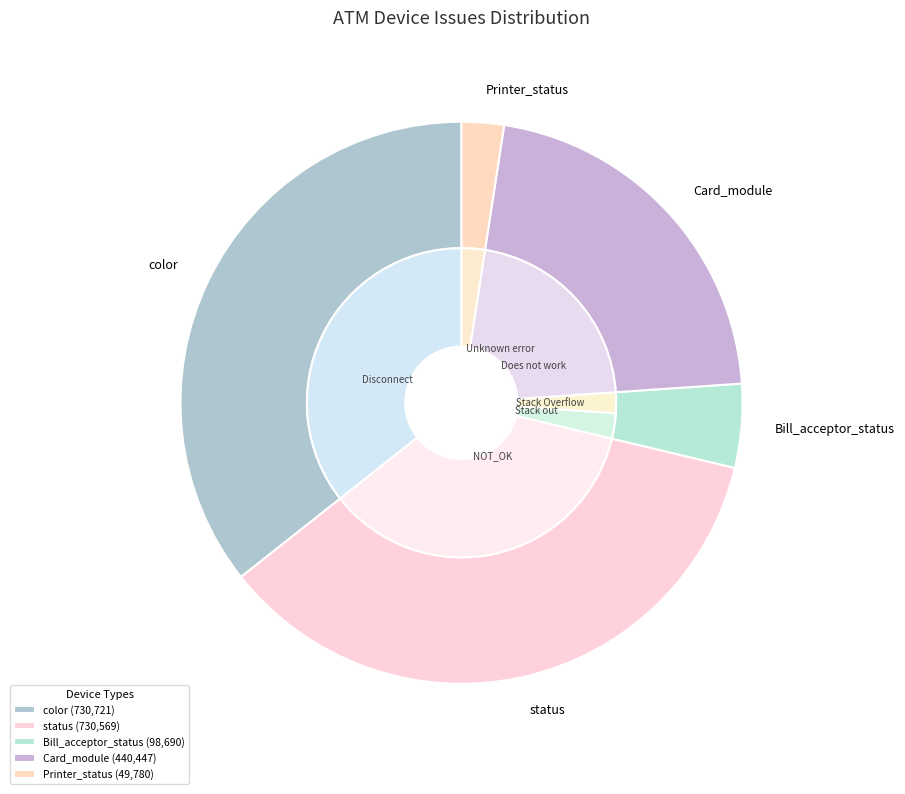

To the nearest percent, what is the average slice percentage?

20%